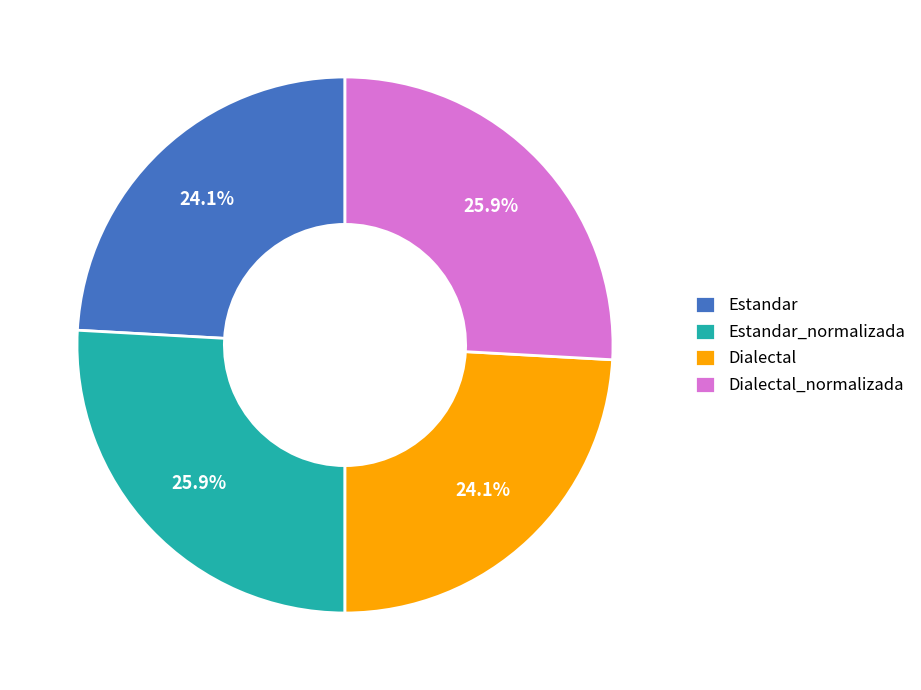

Combined, do Estandar and Dialectal account for over 50%?

No